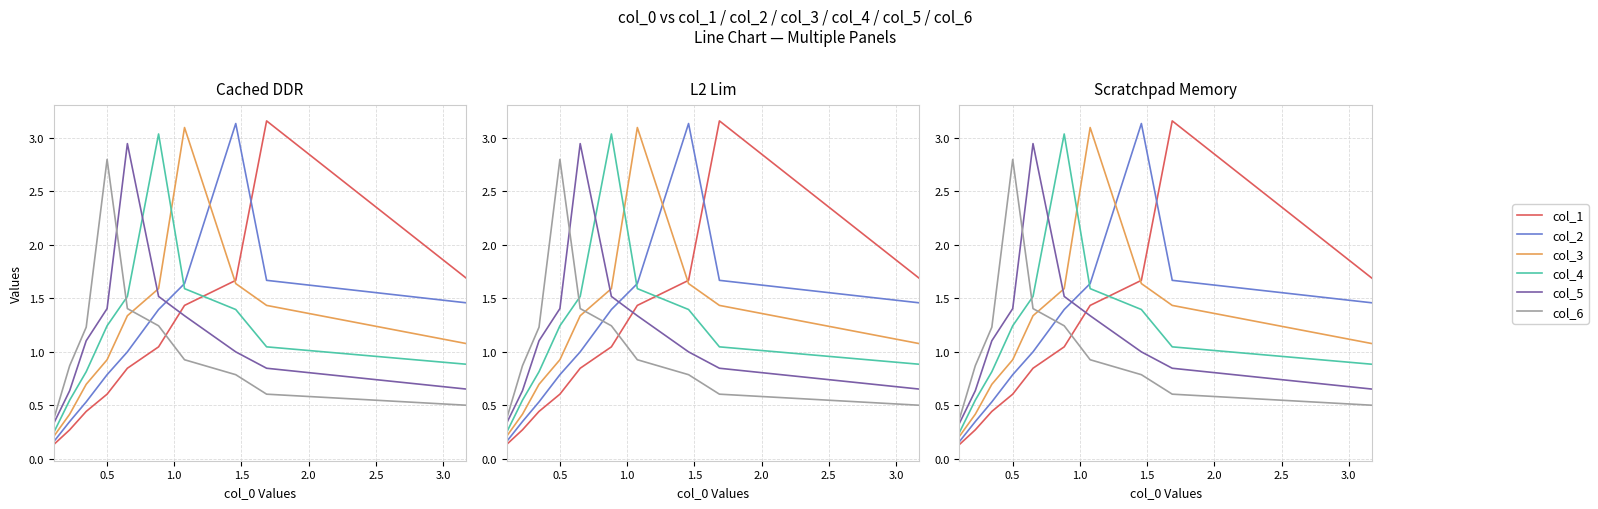

At which category is the sum across all series the highest?

1.5